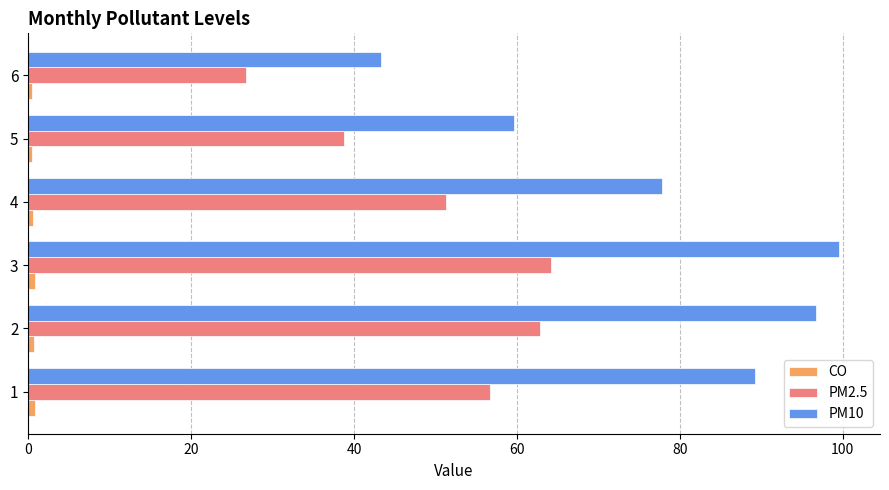

The PM10 series shows 59.7 at 5. True or false?

True